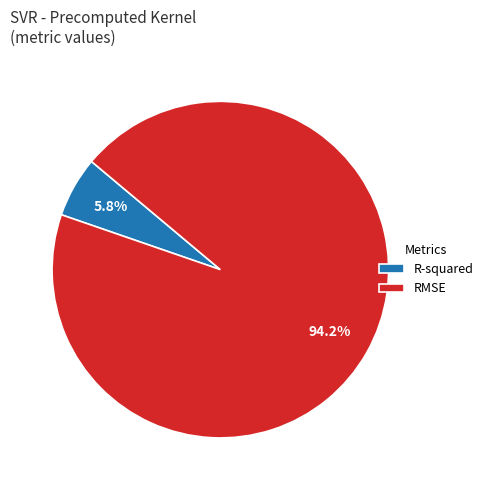

What percentage is NOT represented by RMSE?

5.8%